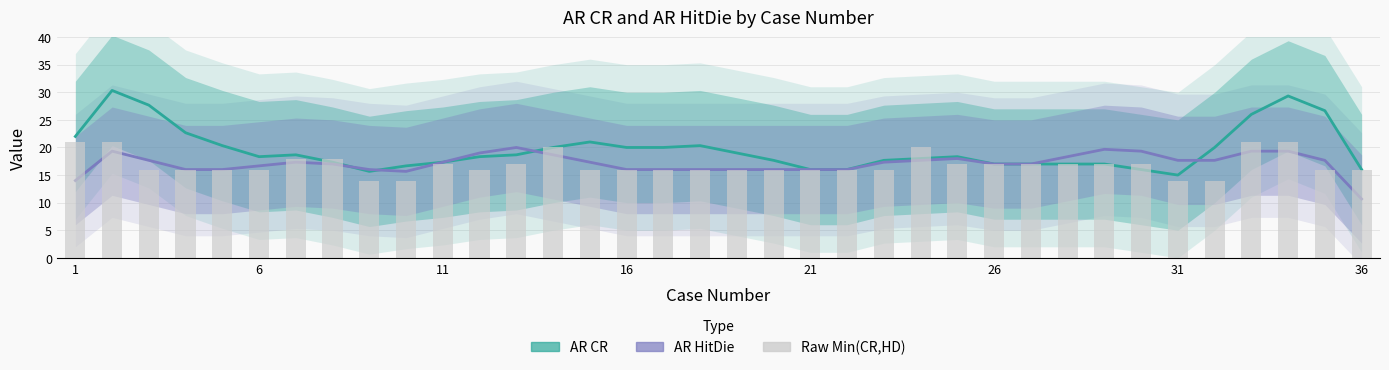

What are all the series names shown in the legend?

AR CR, AR HitDie, Raw Min(CR,HD)